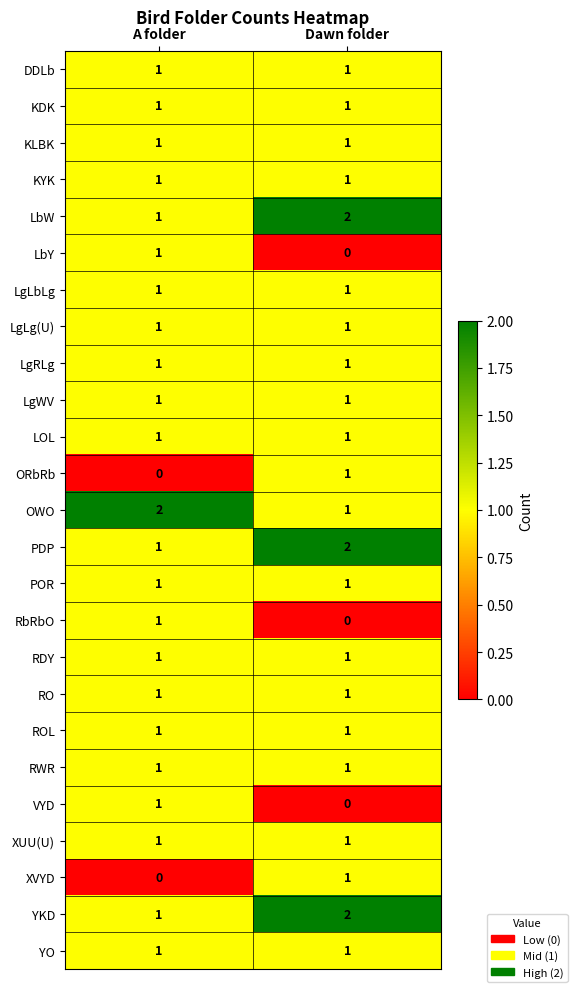

Where is ORbRb nearest to the value 0?

A folder